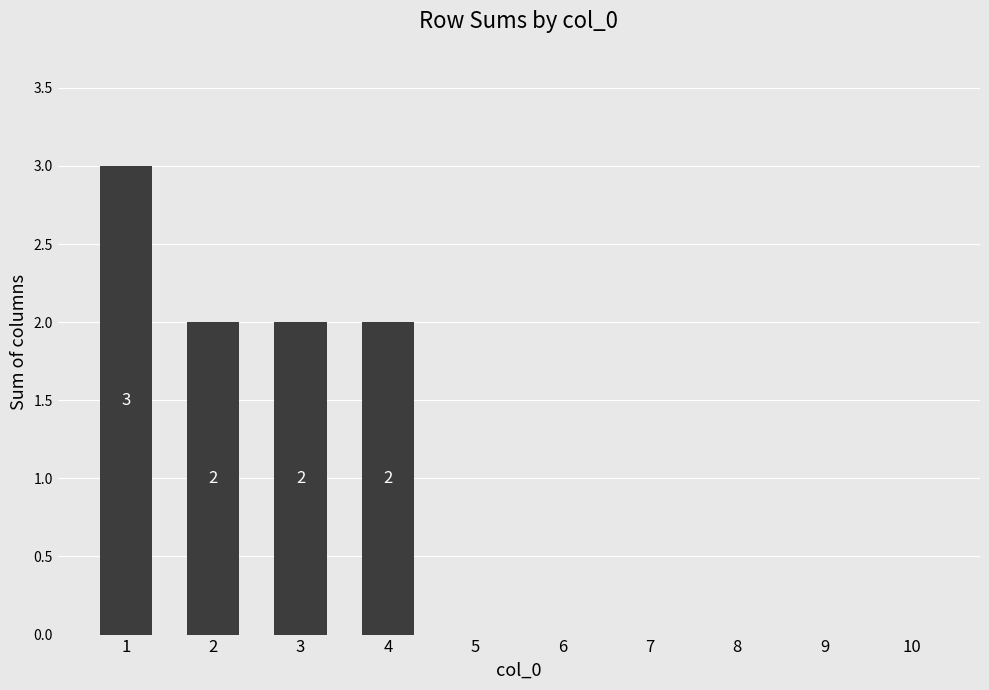

What is the maximum value shown in the chart?

3